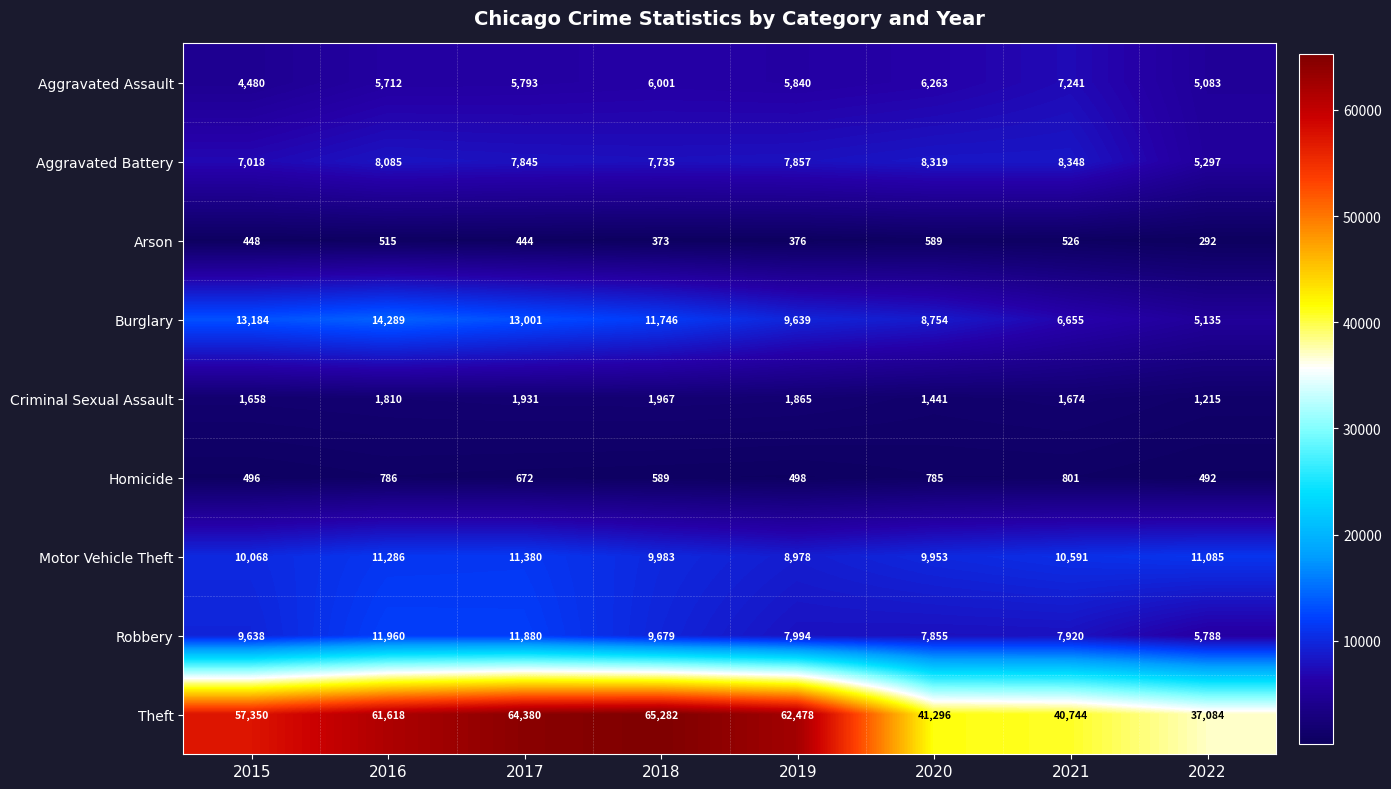

True or false: Homicide has a value of 1171 at 2020.

False